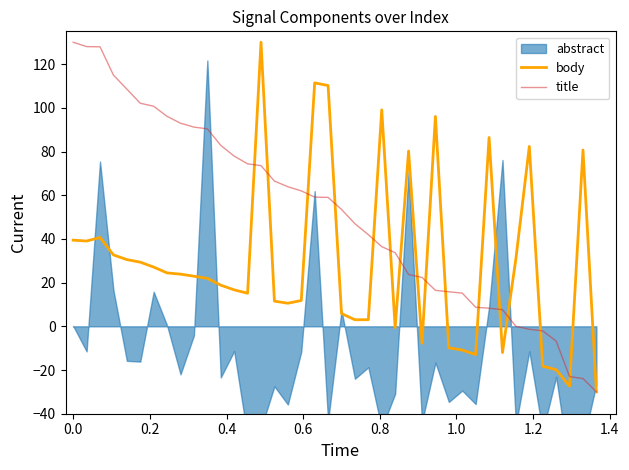

What is the difference between the maximum and minimum values in the title series?

160.0